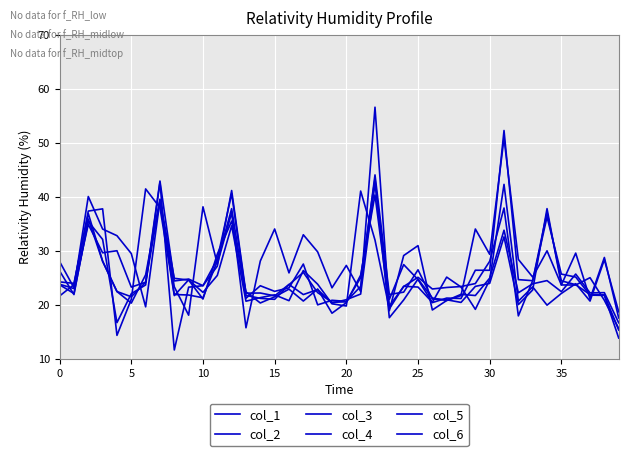

How many lines are shown in the chart?

6